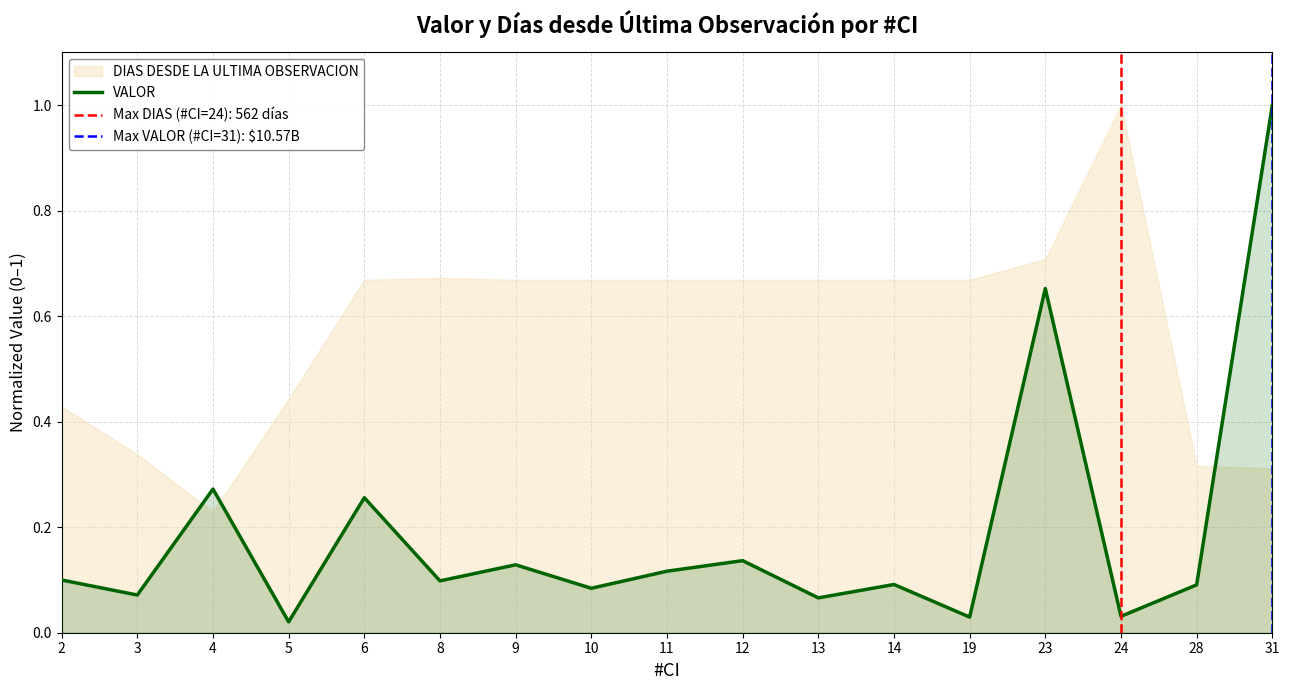

The value of VALOR at 9 is 0.2. True or false?

False